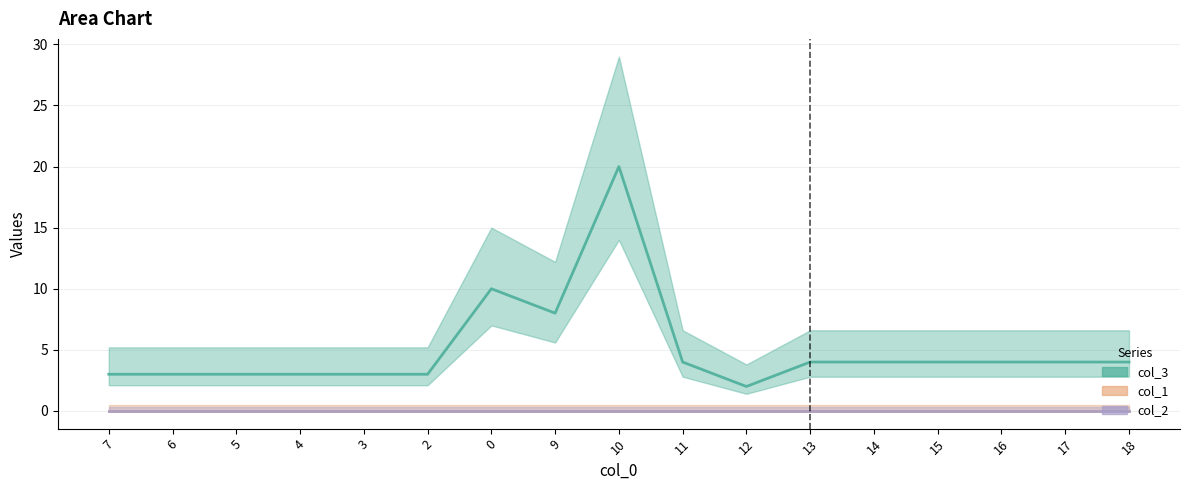

True or false: col_3 and col_1 cross at least once.

False